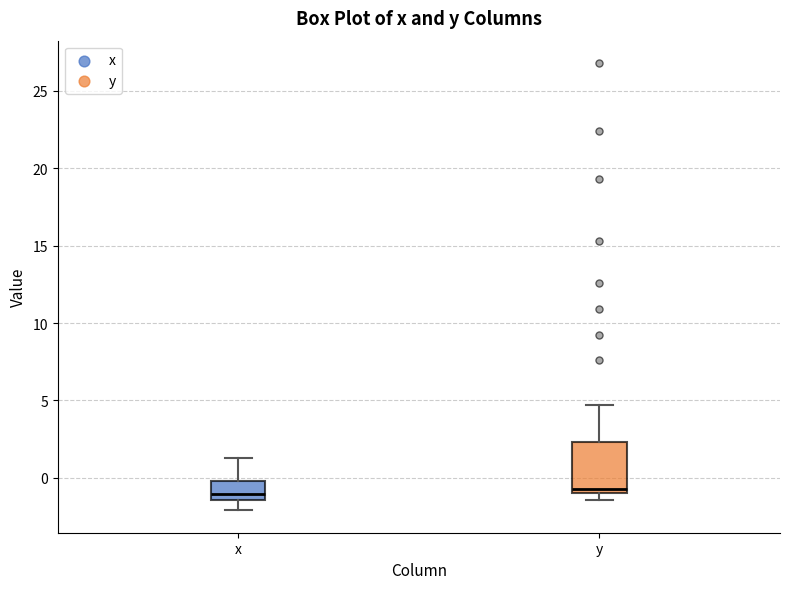

Where is the upper edge of the box for x on the y-axis? The values are not printed on the chart, so give them approximately, as read against the axis.

0.0